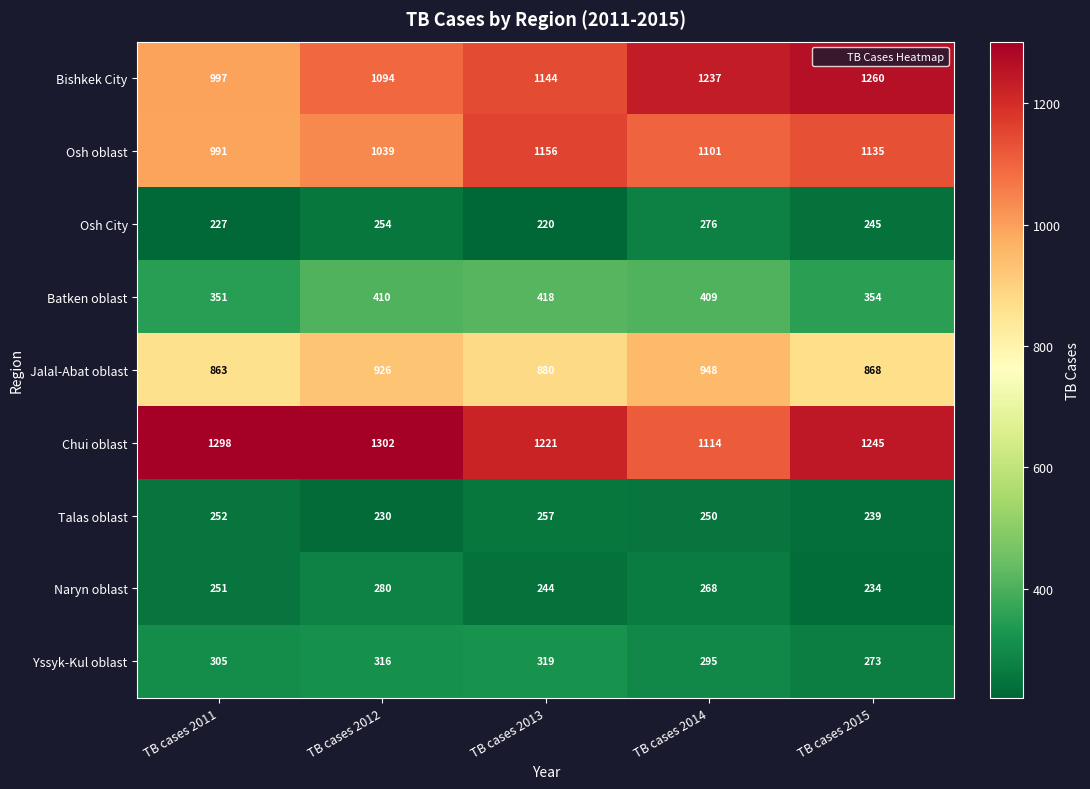

At which category is the sum across all series the highest?

TB cases 2014